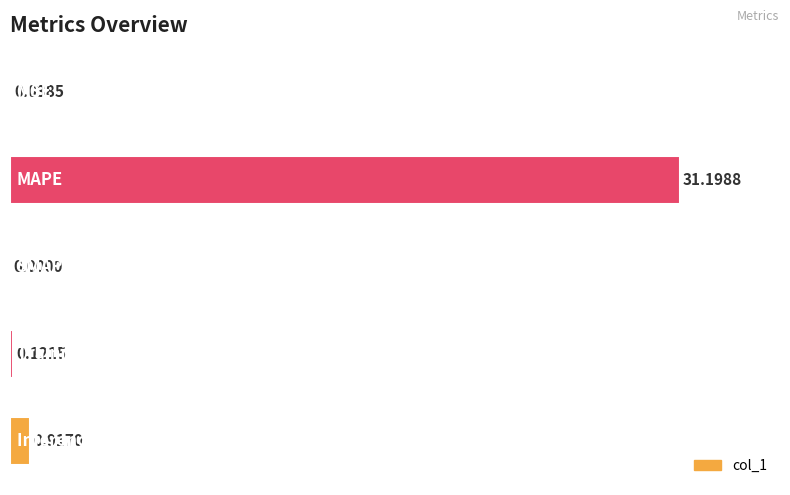

What is the sum of all values?

103.5